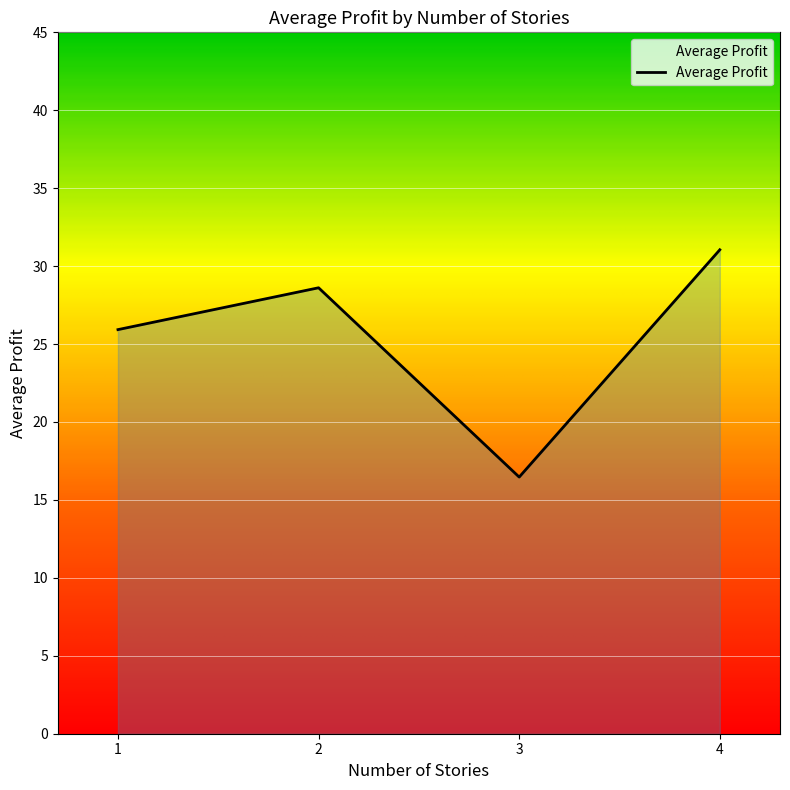

Is it true that the value at 3 is 9.0?

False